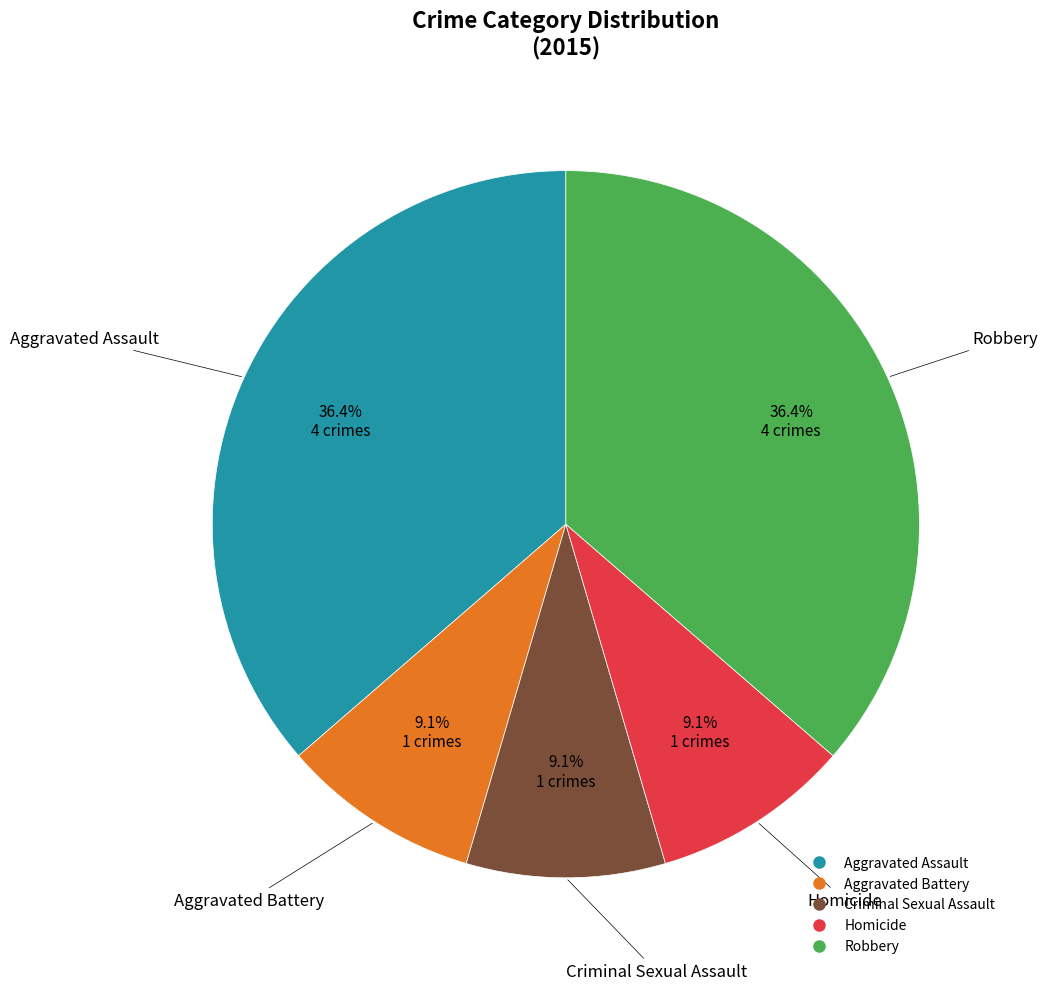

Is there any slice that represents more than half of the pie?

No